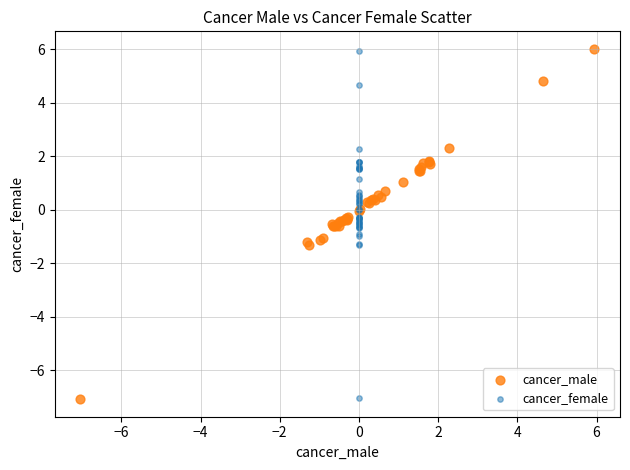

Which series has the largest Y range (max minus min)?

cancer_male